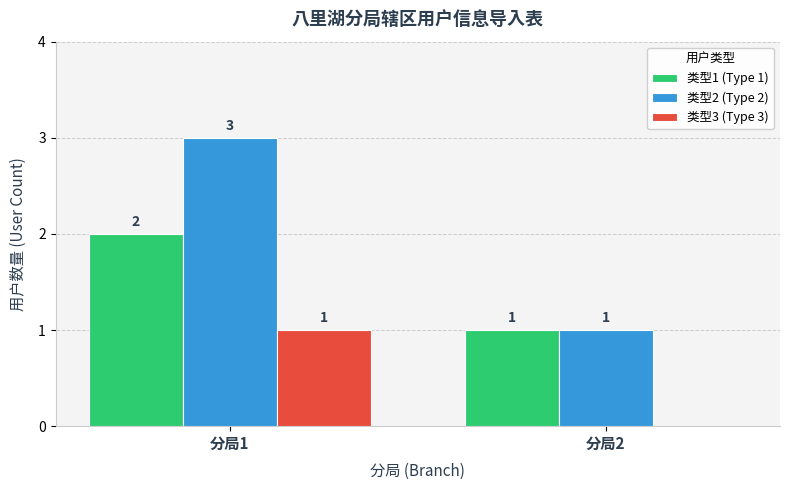

What is the sum of the 类型2 (Type 2) values at 分局1 and 分局2?

4